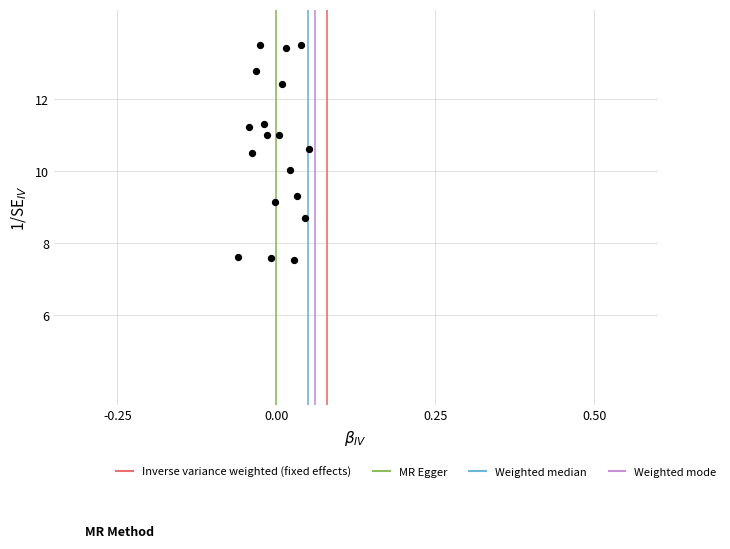

What is the range of Y values (max minus min)?

6.0